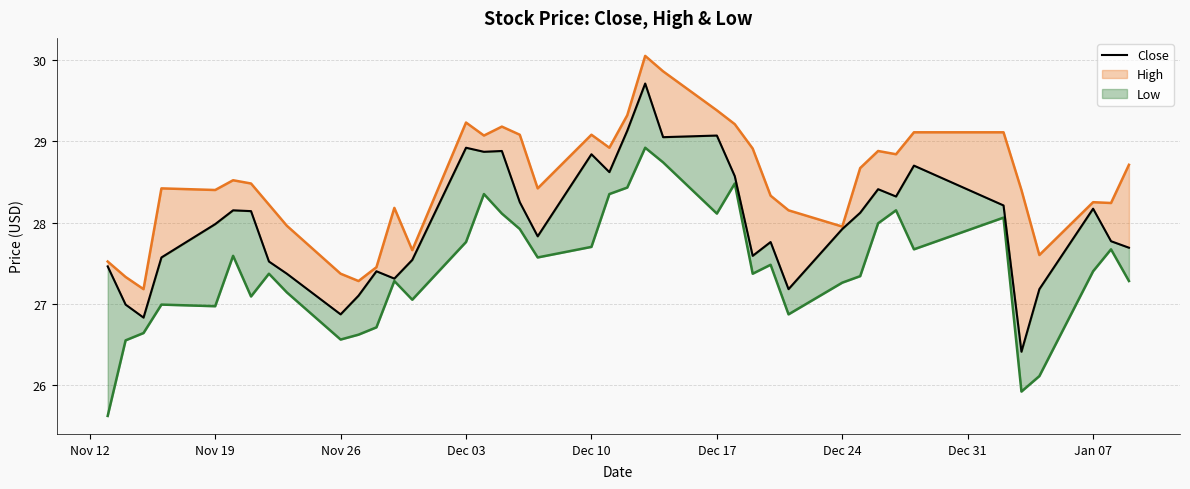

At Dec 17, list the series in order from largest to smallest.

high_line, close, low_line